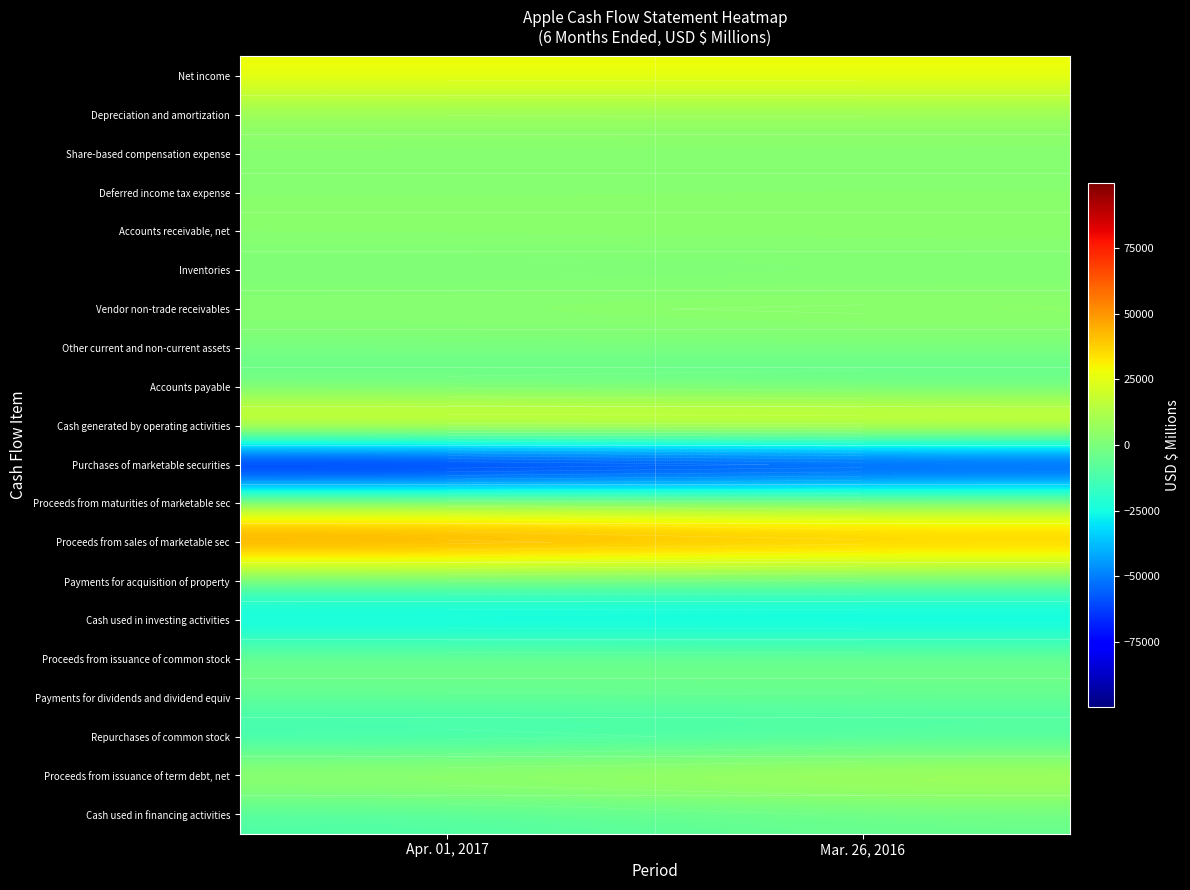

At which label is Net income closest to 28898?

Mar. 26, 2016